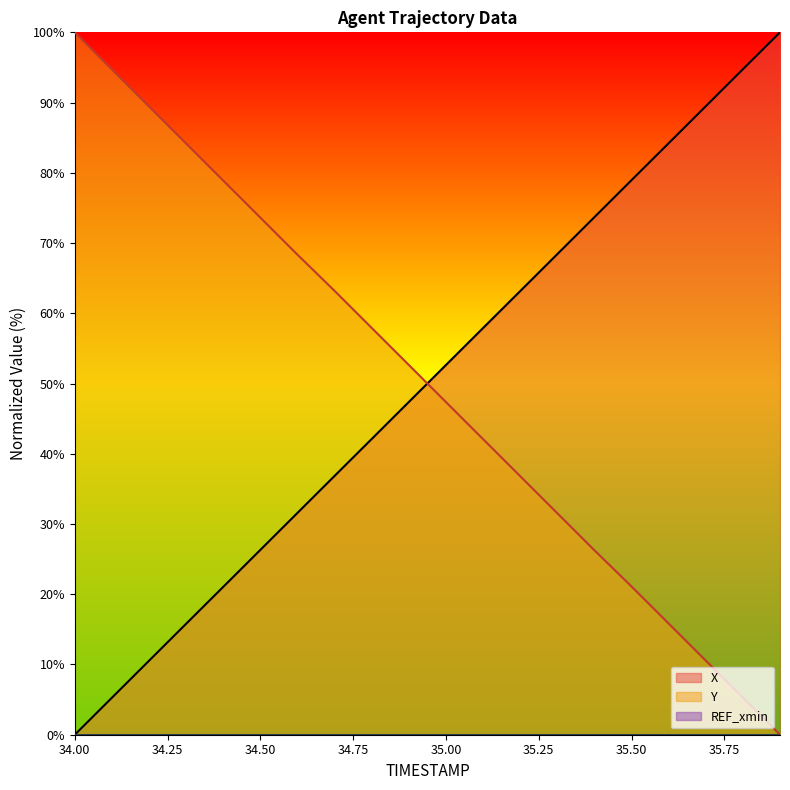

How many times do Y and X cross each other?

1